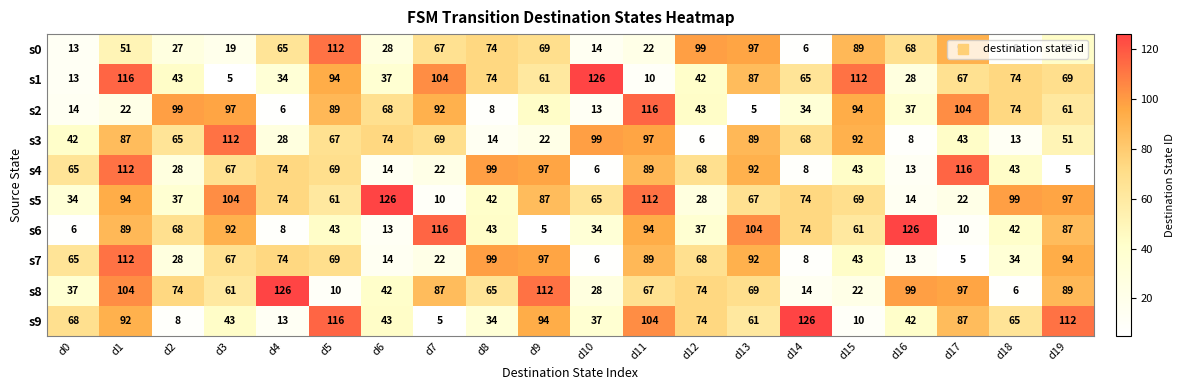

What is the spread (max minus min) of values at d19?

107